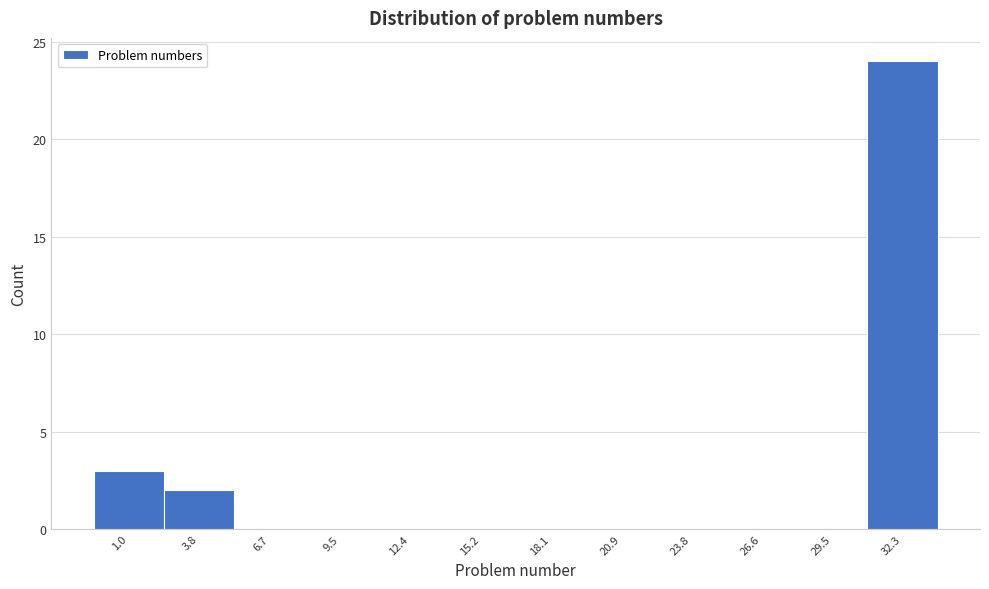

Reading left to right, transcribe all the data shown in this chart.

1.0=3	3.8=2	6.7=0	9.5=0	12.4=0	15.2=0	18.1=0	20.9=0	23.8=0	26.6=0	29.5=0	32.3=24